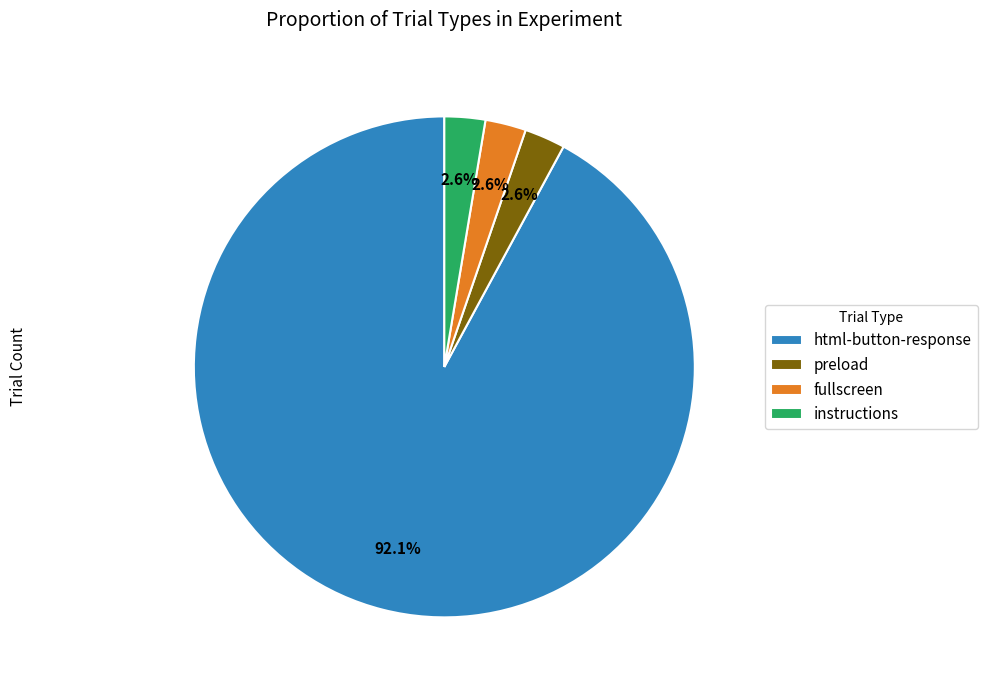

Combined, do html-button-response and instructions account for over 50%?

Yes